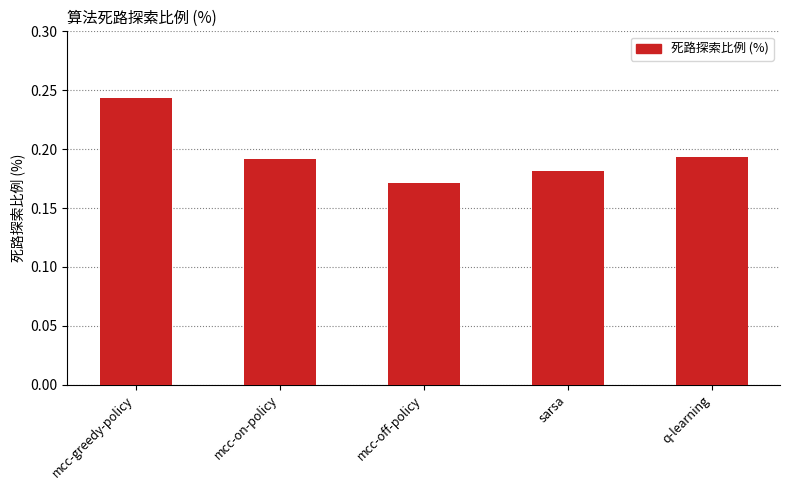

Count the values in the range 0 to 1.

5